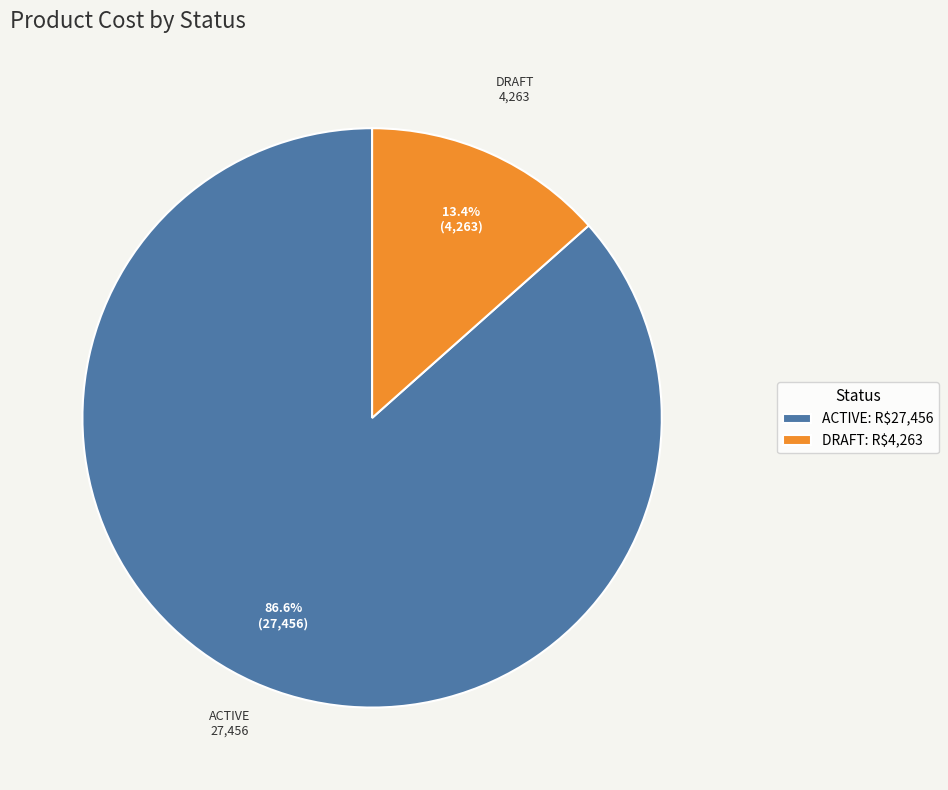

Is there a majority slice in this chart?

Yes